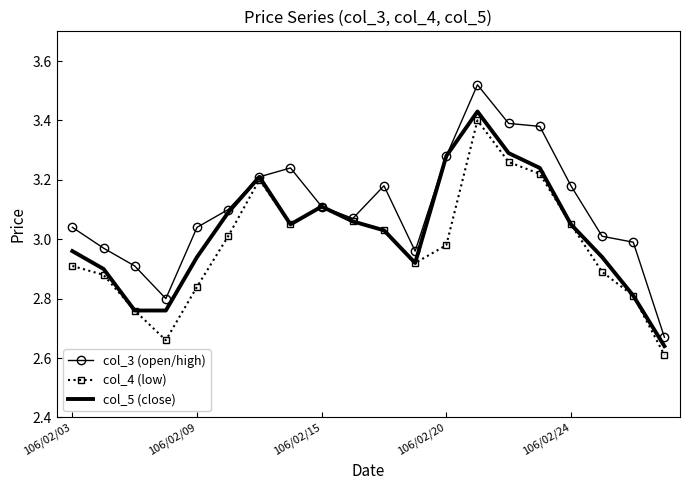

Which series has the largest total across all categories?

col_3 (open/high)